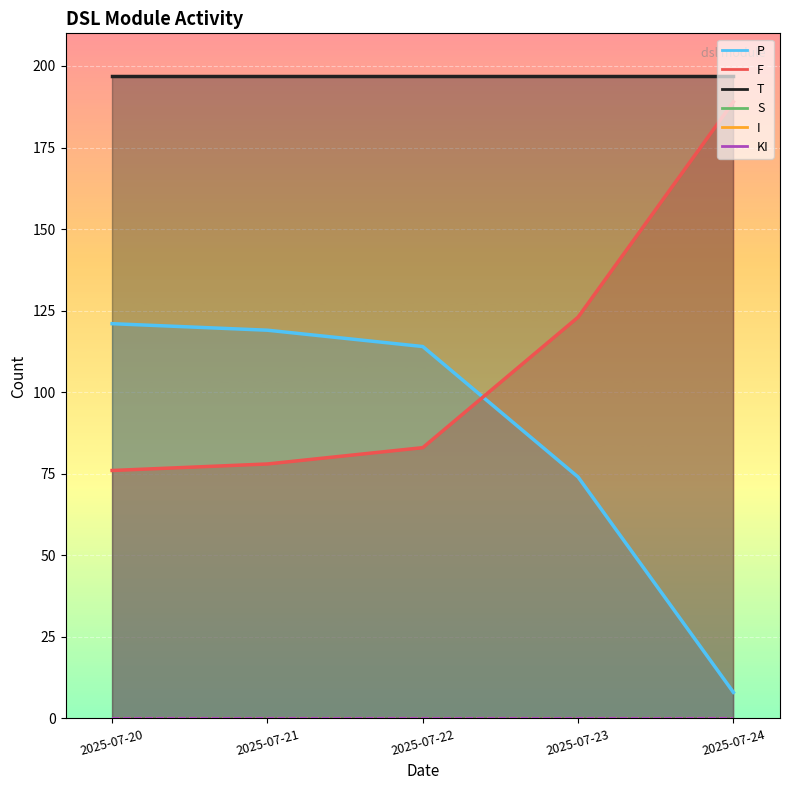

True or false: I and S intersect in this chart.

False